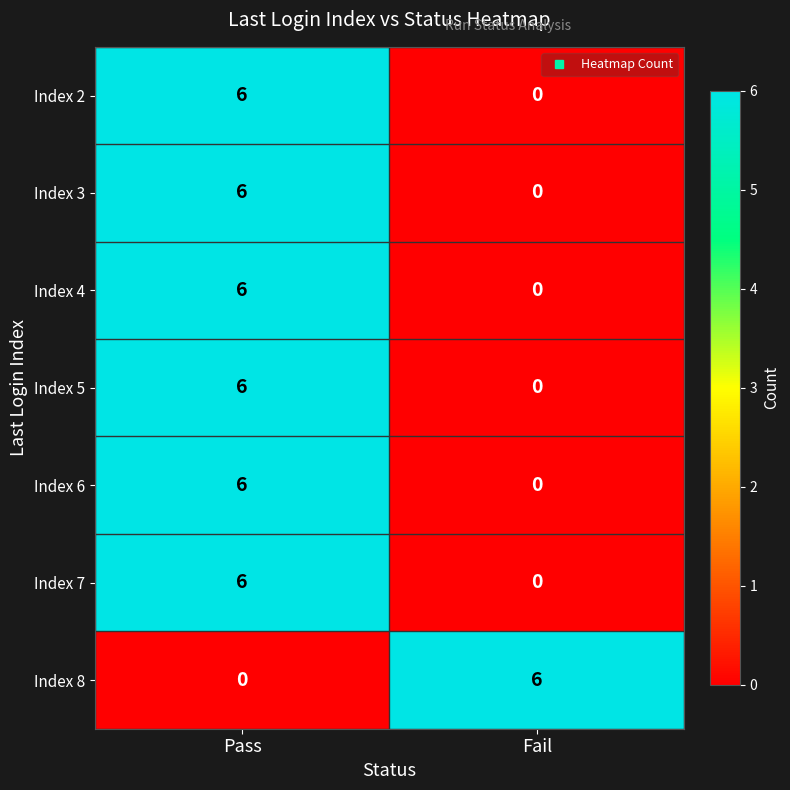

What is the difference between the highest and lowest values at Pass?

6